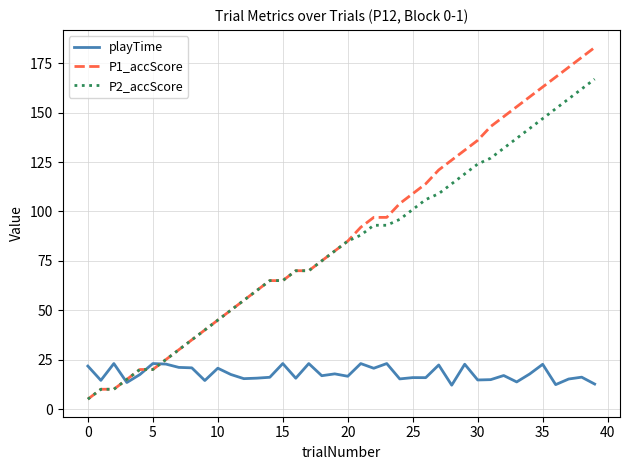

Rank the series by their maximum value, from lowest to highest.

playTime, P2_accScore, P1_accScore